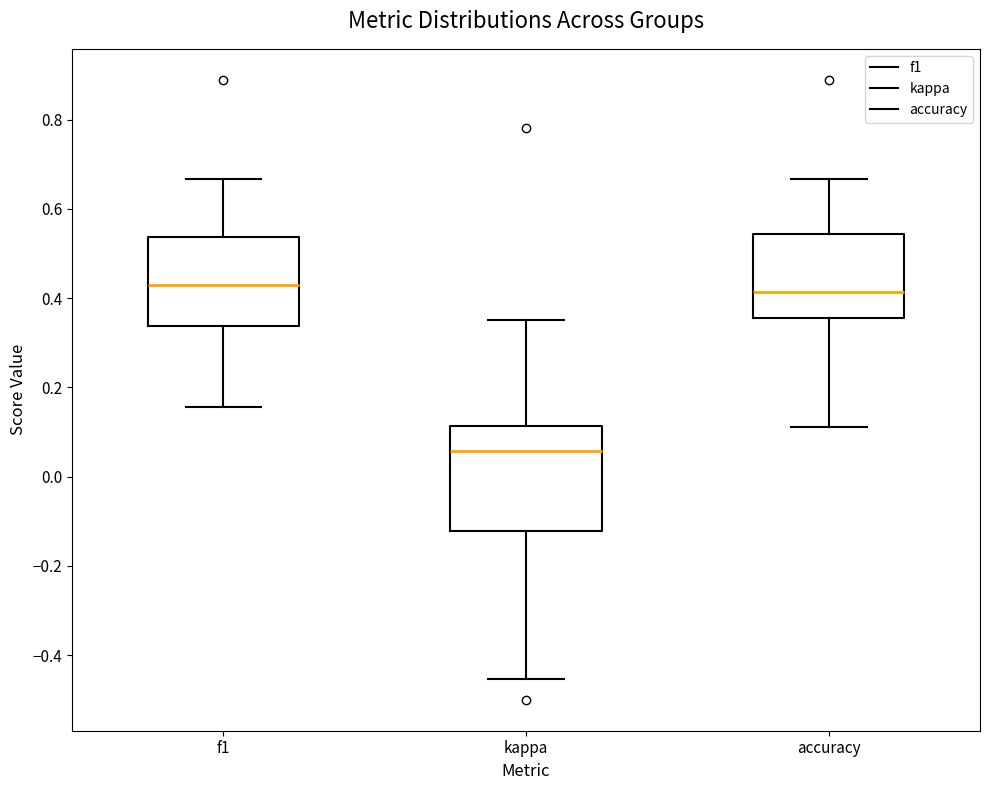

Where is the lower edge of the box for accuracy on the y-axis? The values are not printed on the chart, so give them approximately, as read against the axis.

0.36